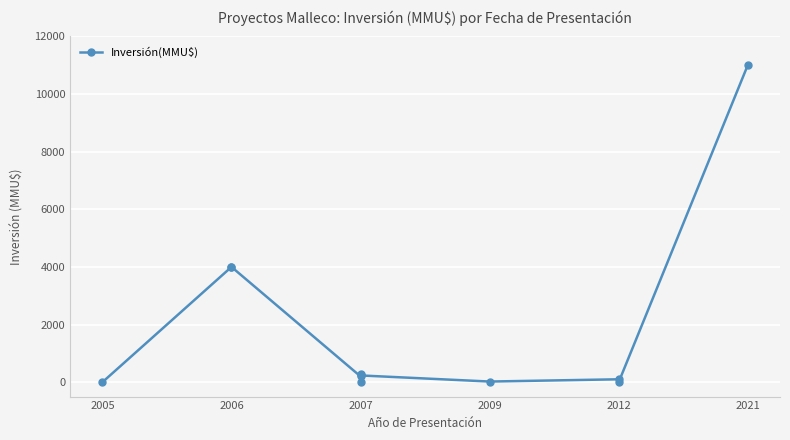

What is the maximum value shown in the chart?

11000